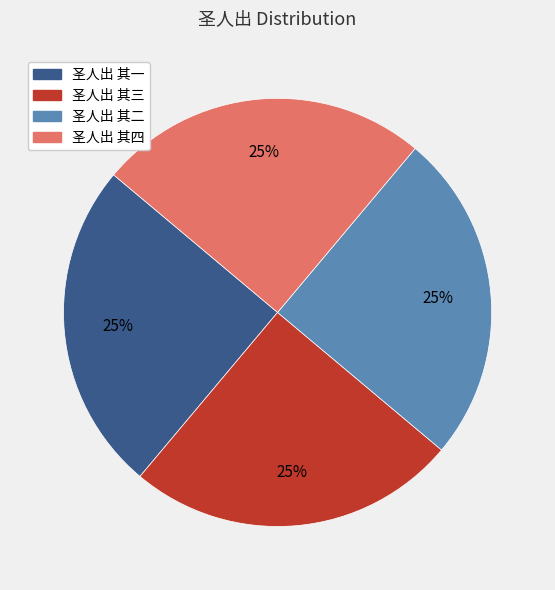

What is the ratio of the value at 圣人出 其四 to the value at 圣人出 其二?

1.0